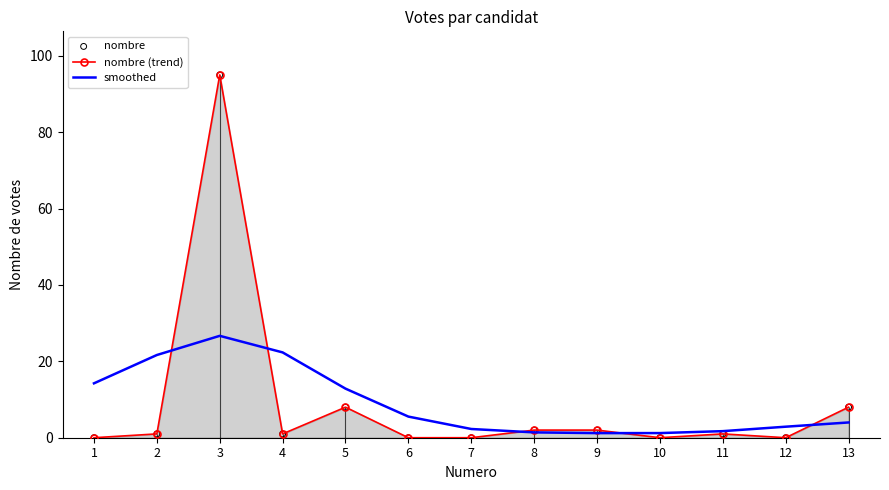

Which series reaches the maximum Y coordinate?

nombre (trend)